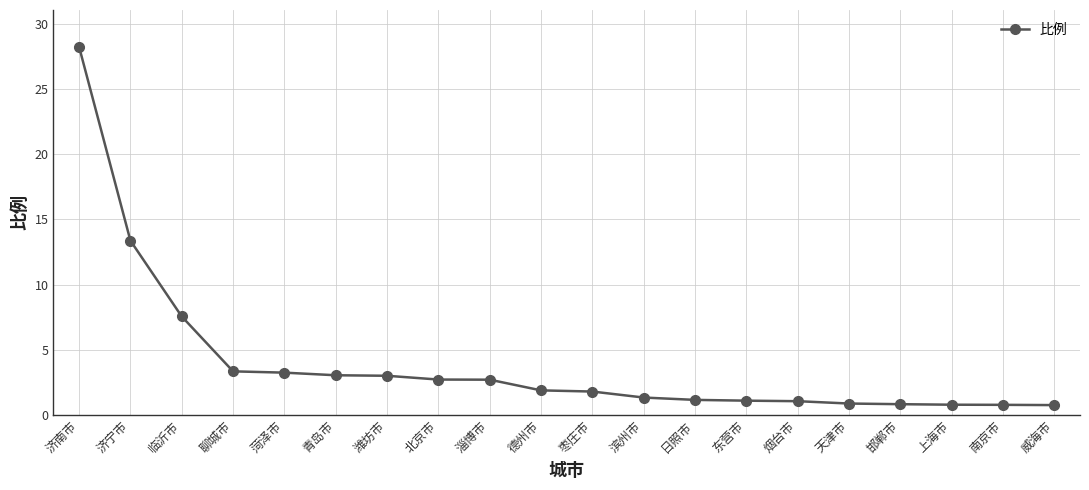

The value at 潍坊市 is 3.0. True or false?

True